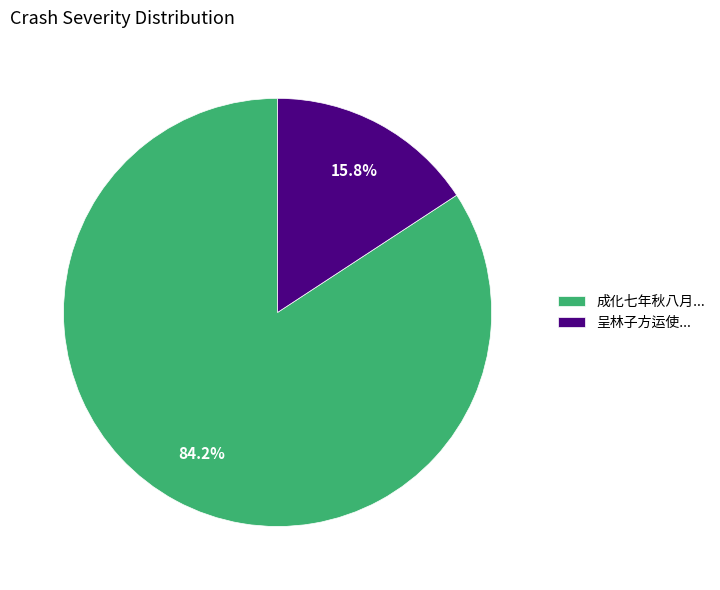

What is the largest slice in the pie chart?

成化七年秋八月...